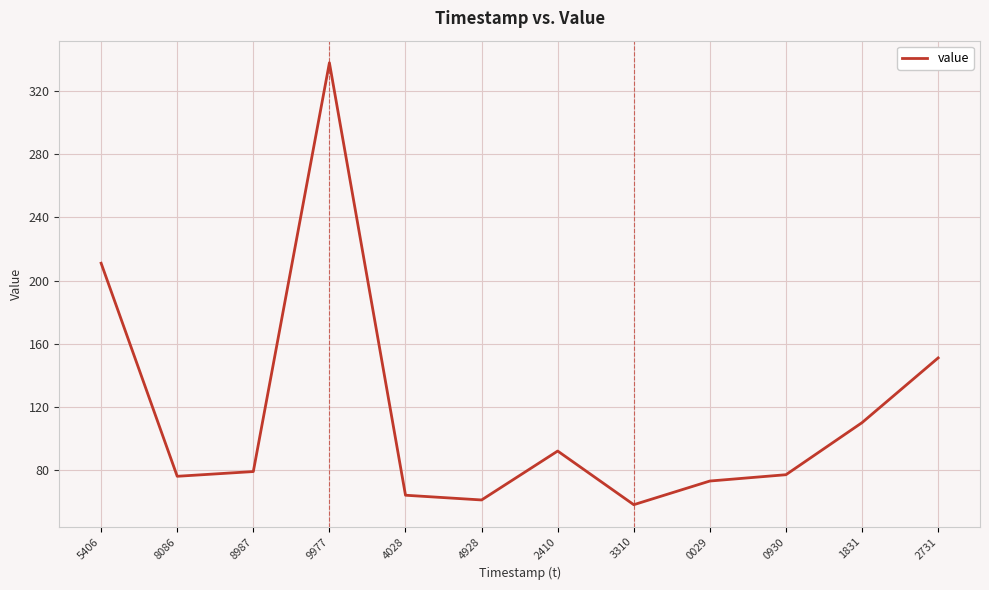

How many values are below 79?

6